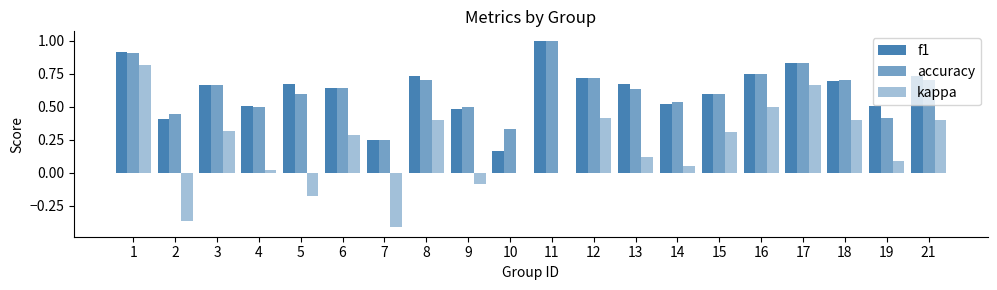

How many distinct data groups are displayed?

3